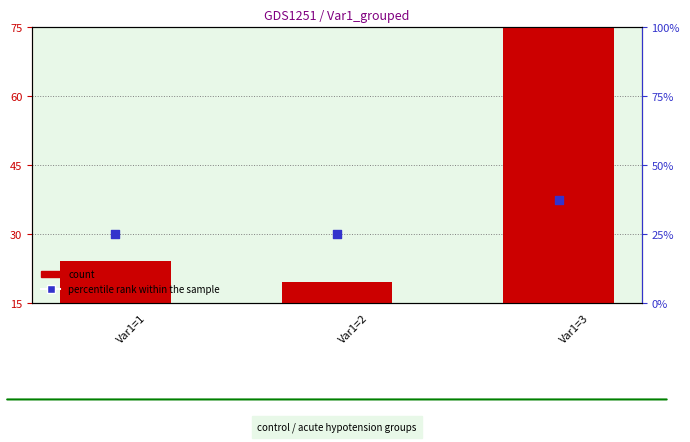

At which category is the sum across all series the highest?

Var1=3